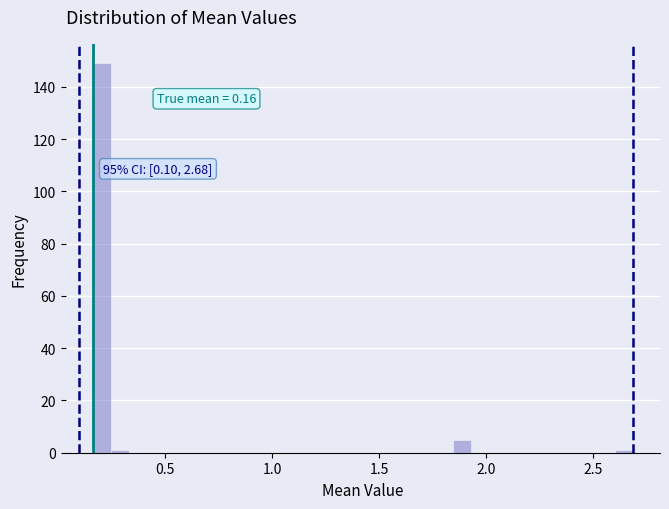

Read against the x-axis, roughly where is the centre of the tallest bar?

0.20